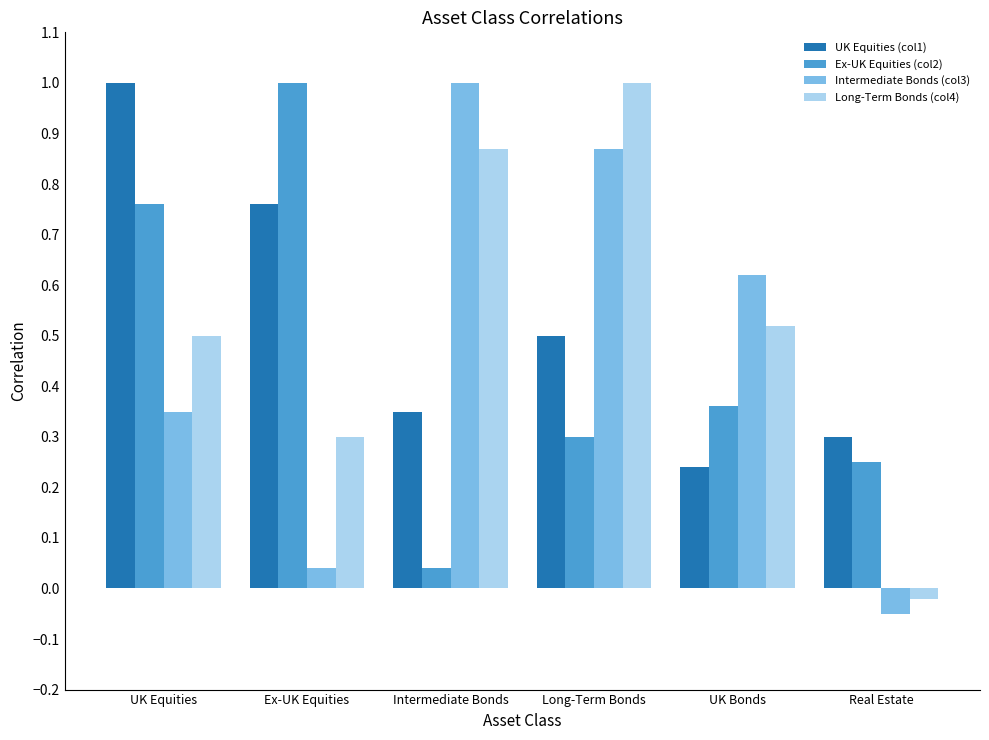

Rank the series at UK Bonds from lowest to highest value.

UK Equities (col1), Ex-UK Equities (col2), Long-Term Bonds (col4), Intermediate Bonds (col3)